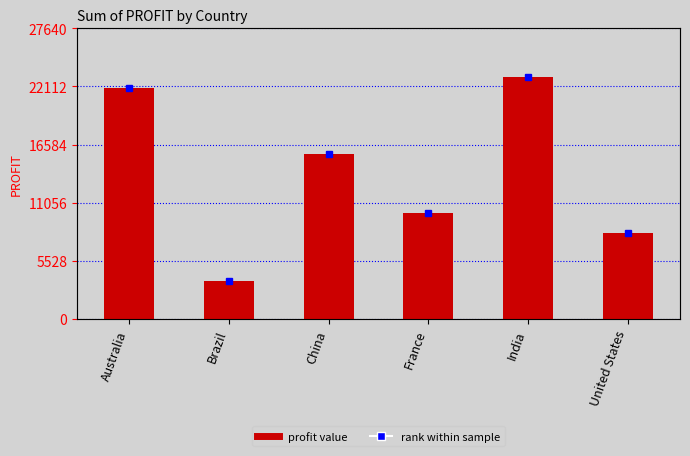

What is the difference between the maximum and second lowest values?

14897.5